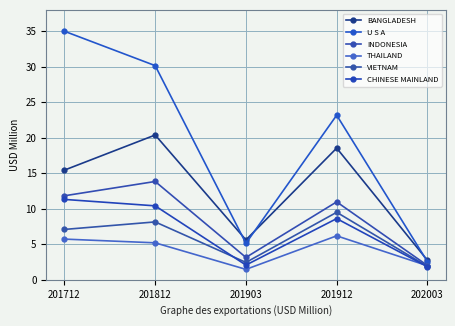

Which series has the largest total across all categories?

U S A